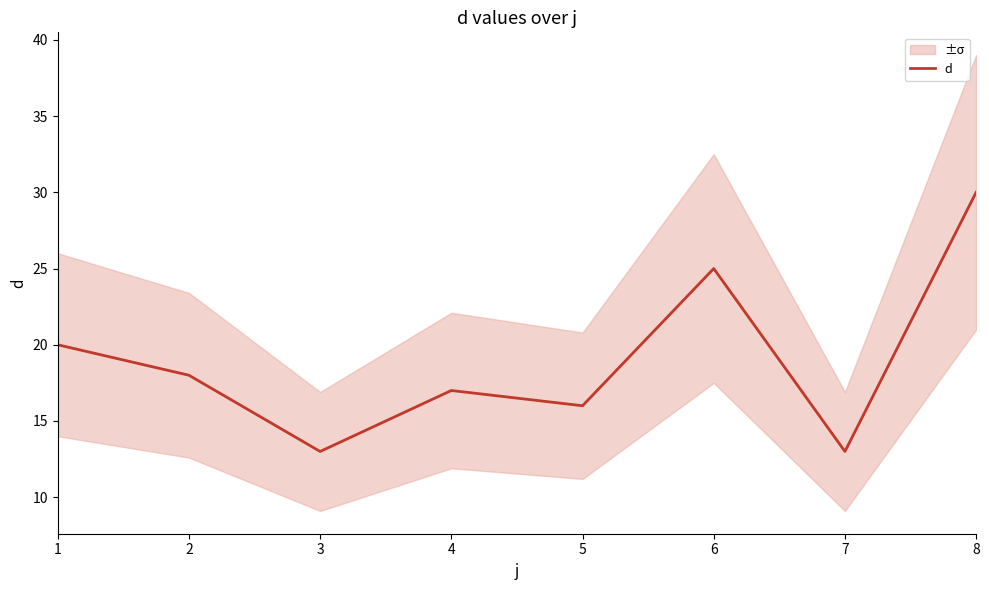

What is the greatest value displayed?

30